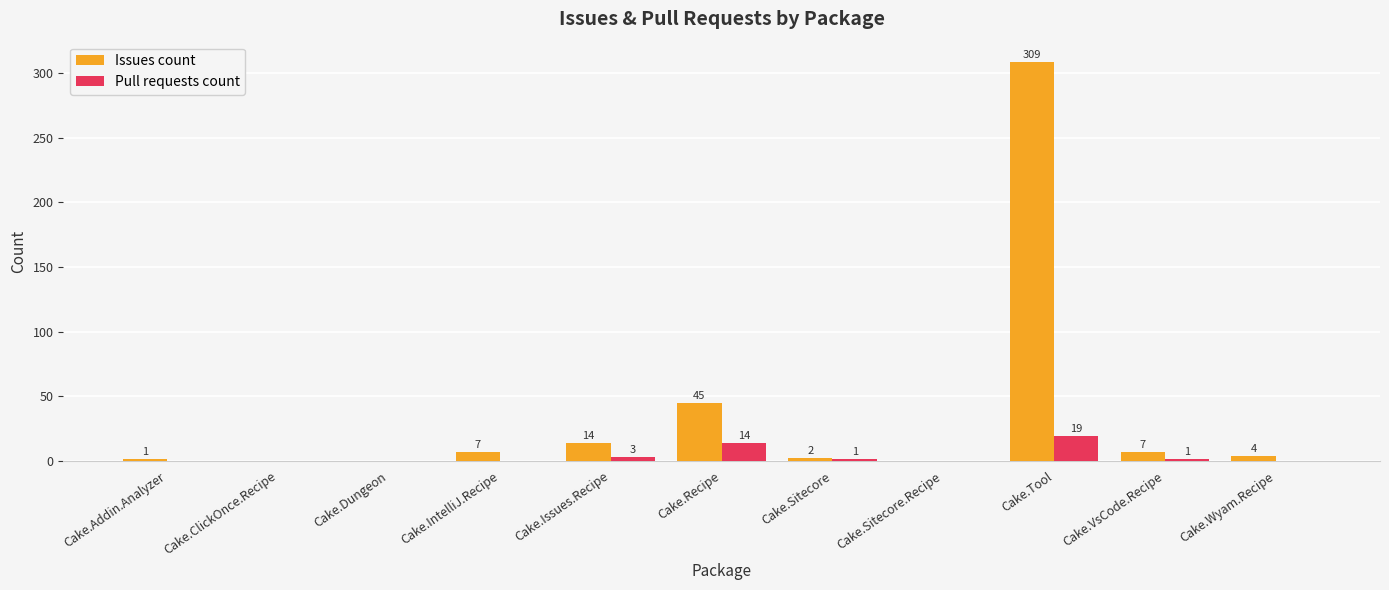

How many distinct data groups are displayed?

2